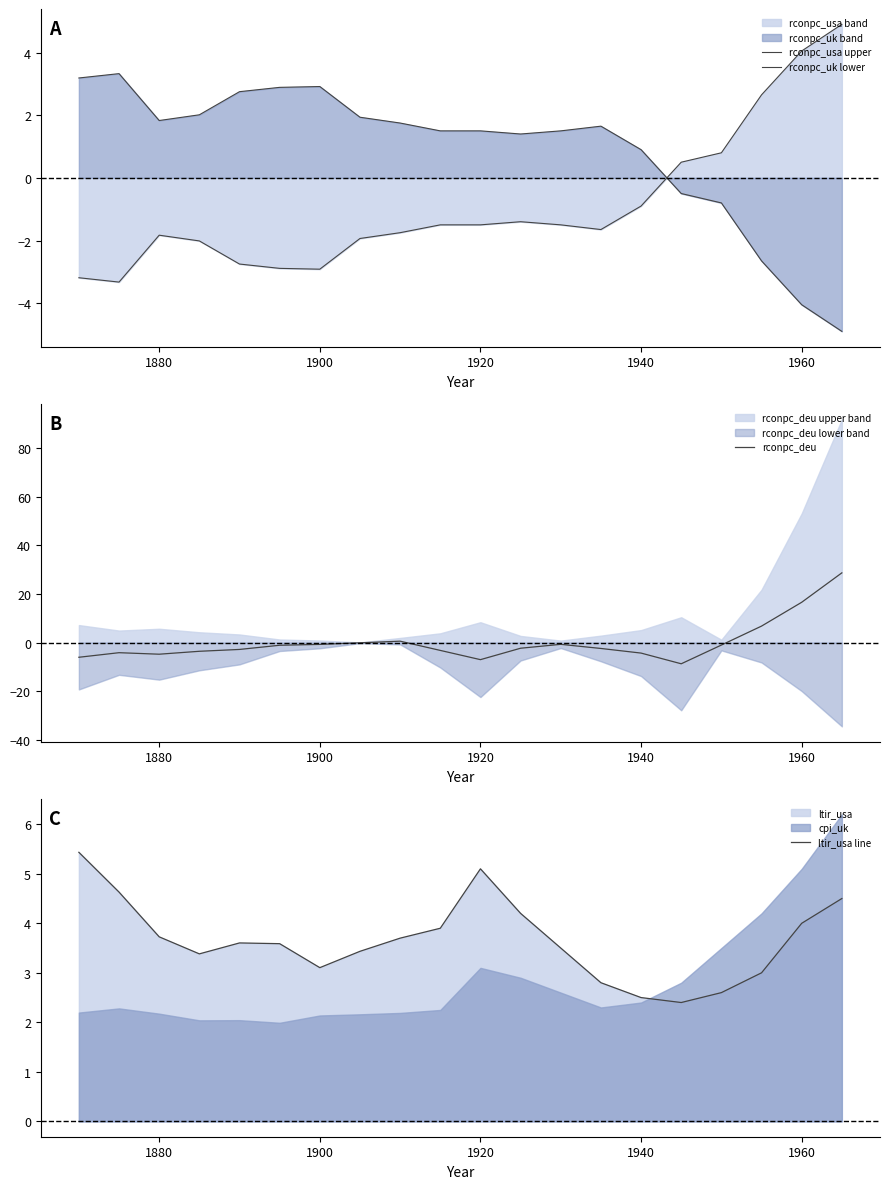

Is it true that ltir_usa line equals 1.3 at 1880?

False